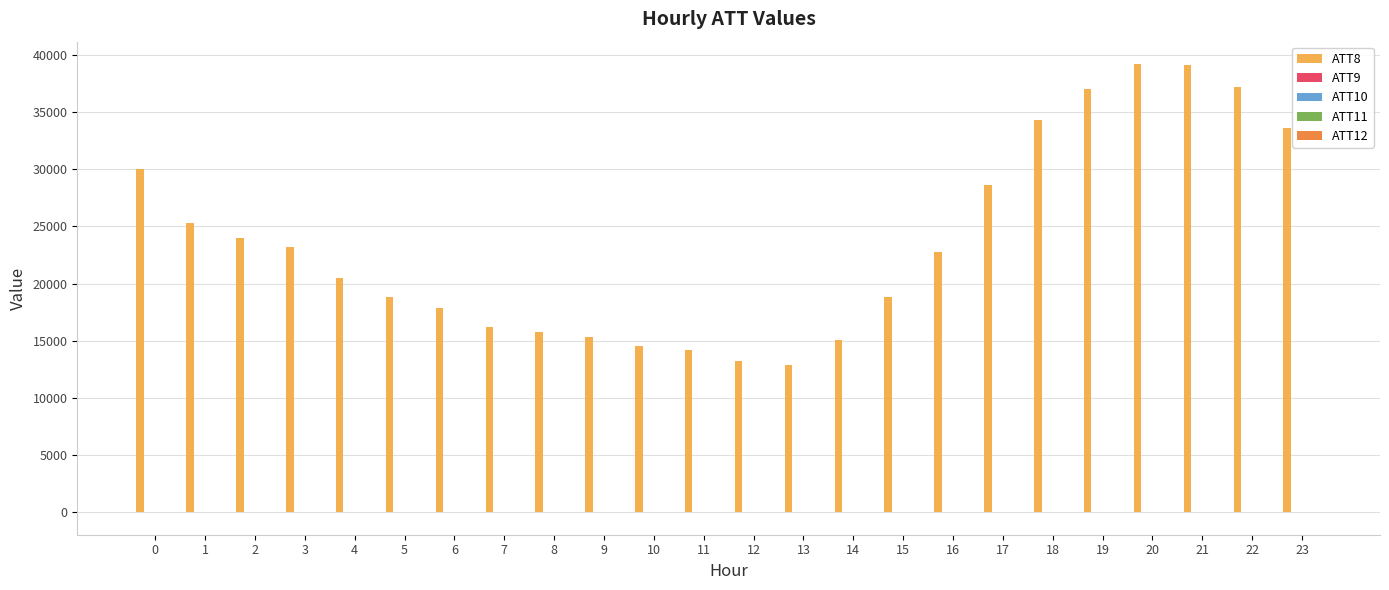

What is the maximum value shown in the chart?

39200.0